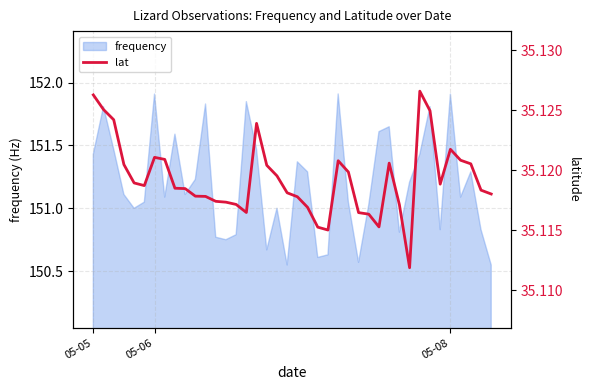

At which category does the chart reach its minimum across all series?

31